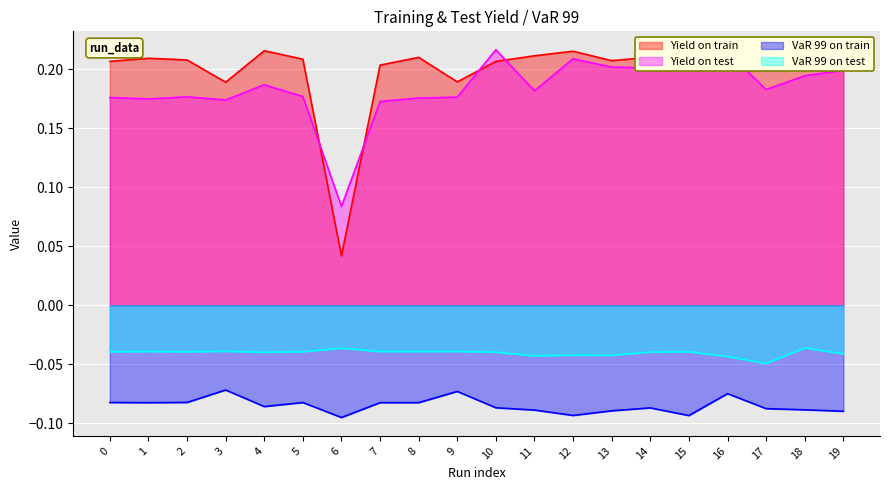

True or false: Yield on train and VaR 99 on test cross at least once.

False